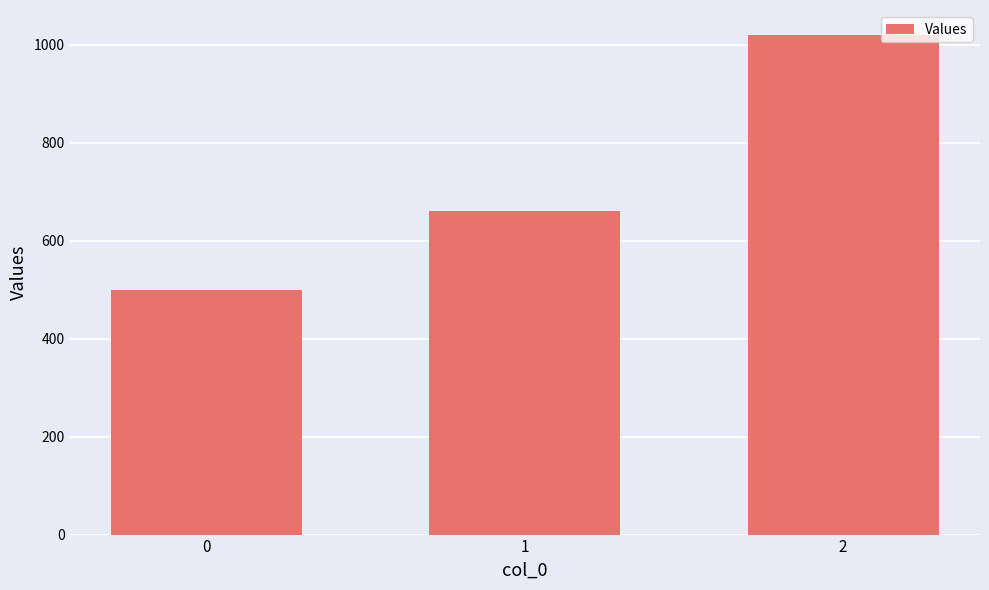

Reading left to right, what are all the values shown in this chart?

0=500	1=660	2=1020